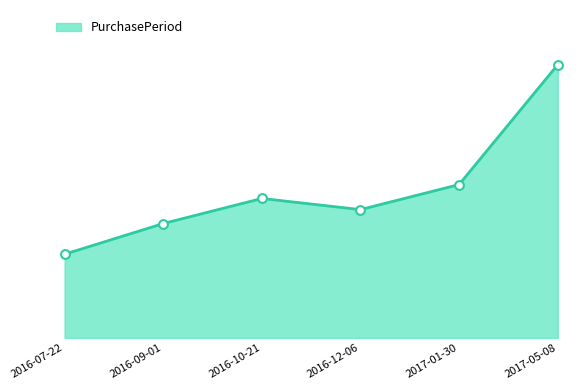

Which has a higher value, 2016-12-06 or 2017-01-30?

2017-01-30